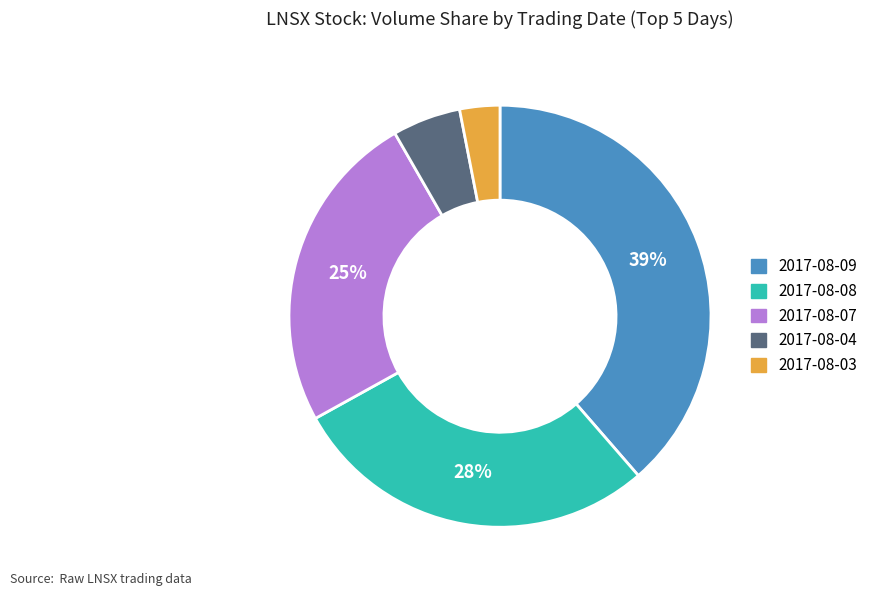

To the nearest percent, what is the difference between the largest and smallest slice percentages?

36%